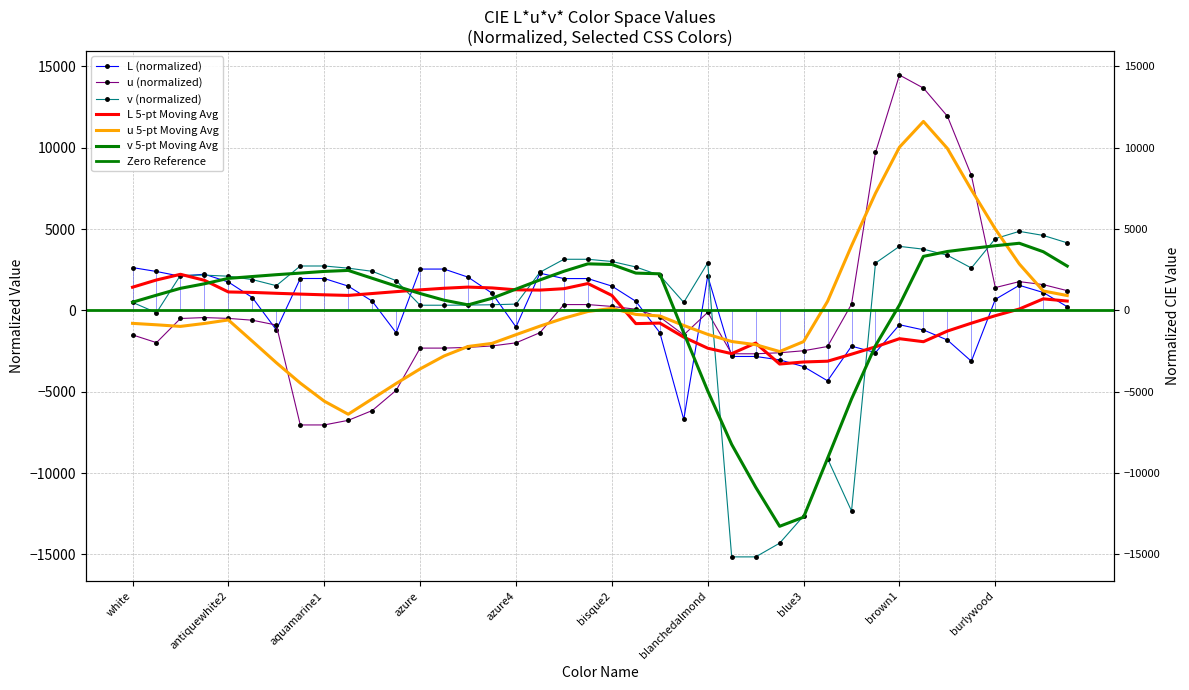

What is the sum of the v values at blue and bisque4?

-13001.5